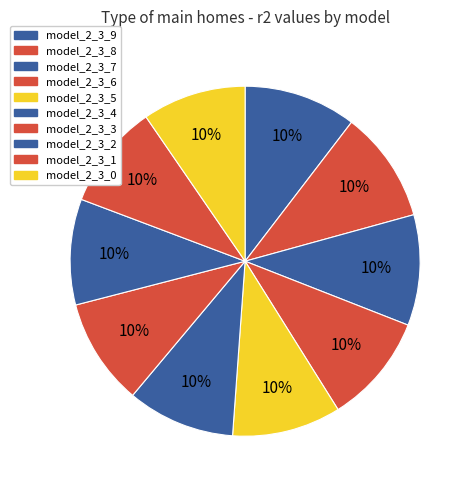

Which category has the biggest portion of the pie?

model_2_3_9